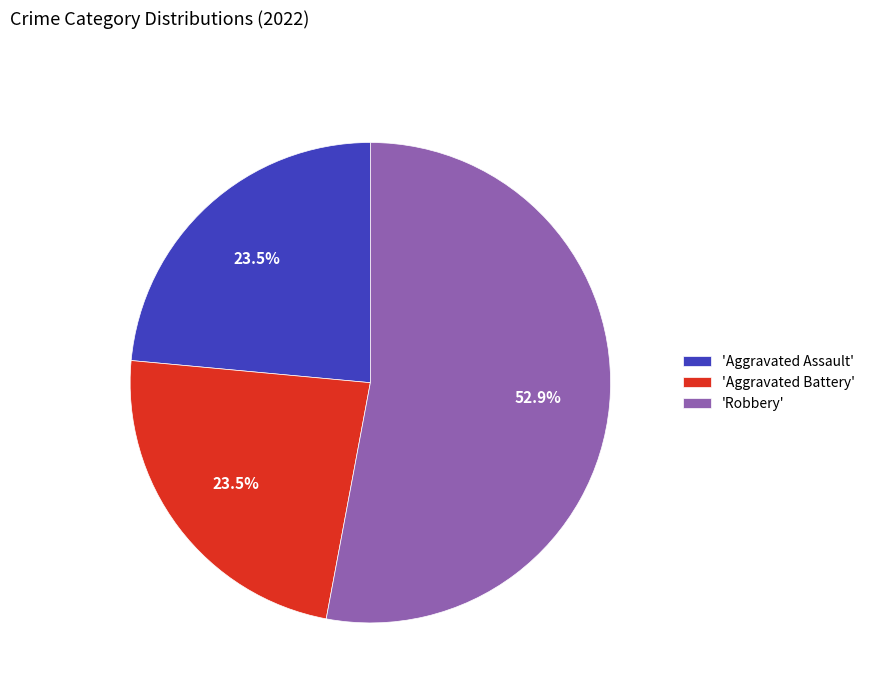

How many slices are in this pie chart?

3